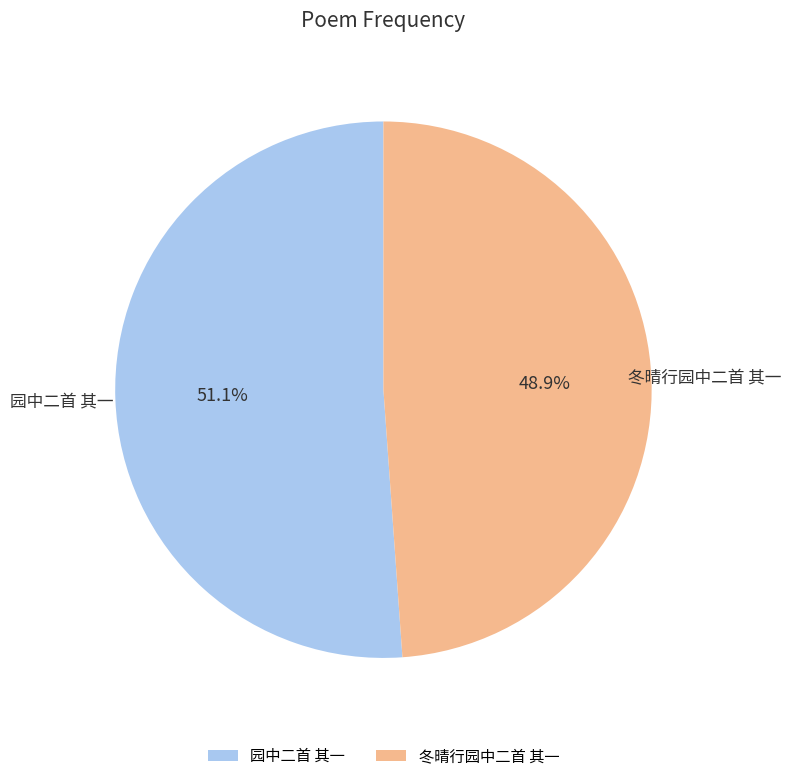

What percentage is the 冬晴行园中二首 其一 slice, to the nearest percent?

49%